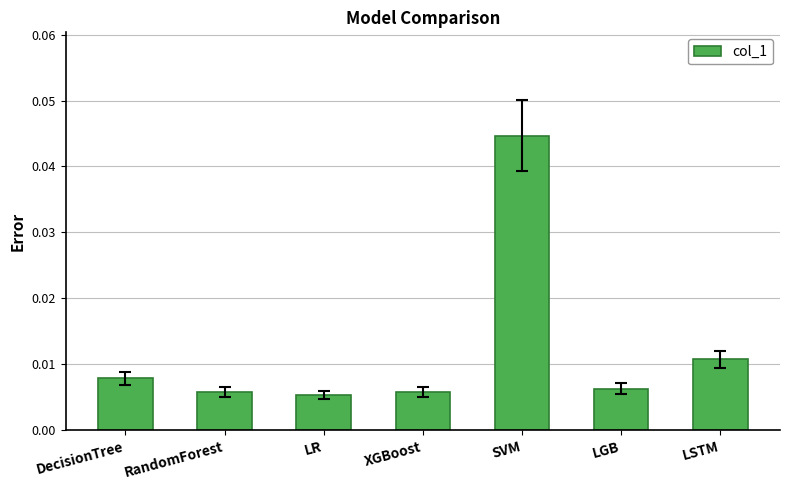

How many values are between 0 and 1?

7